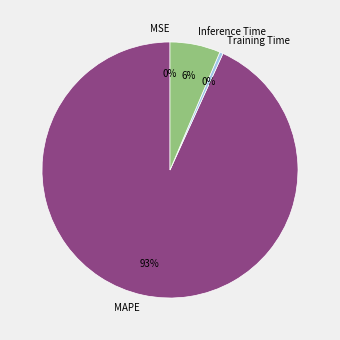

Which category accounts for the majority?

MAPE